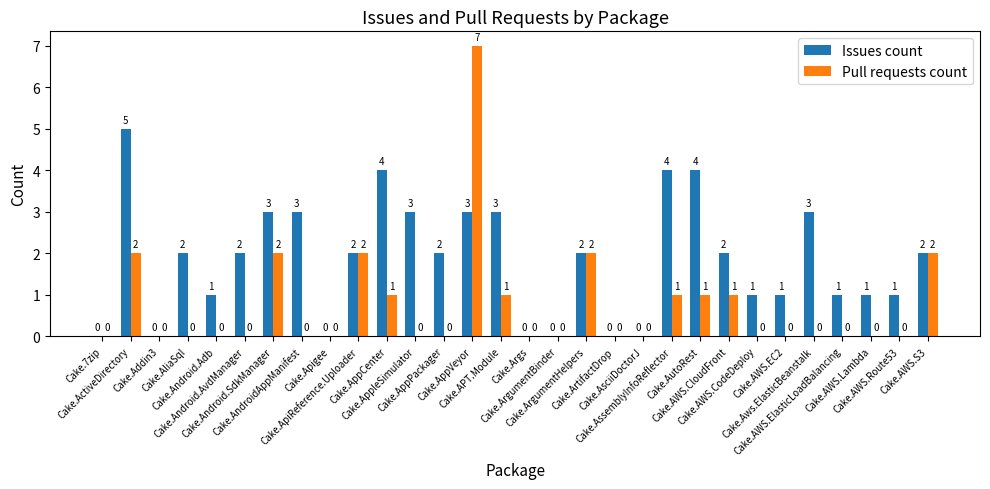

At which category is the sum across all series the highest?

Cake.AppVeyor